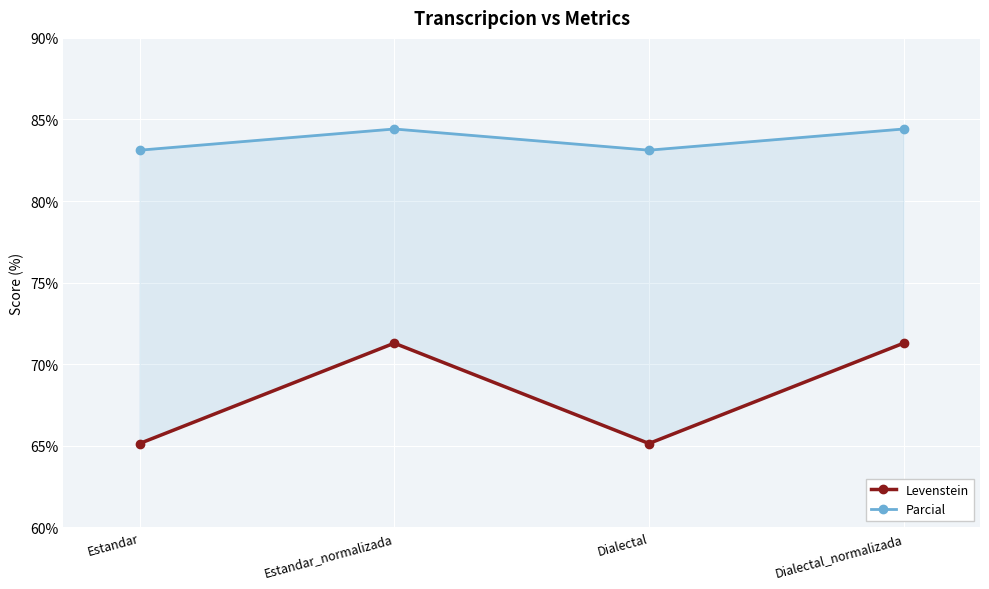

What is the smallest value displayed?

65.1